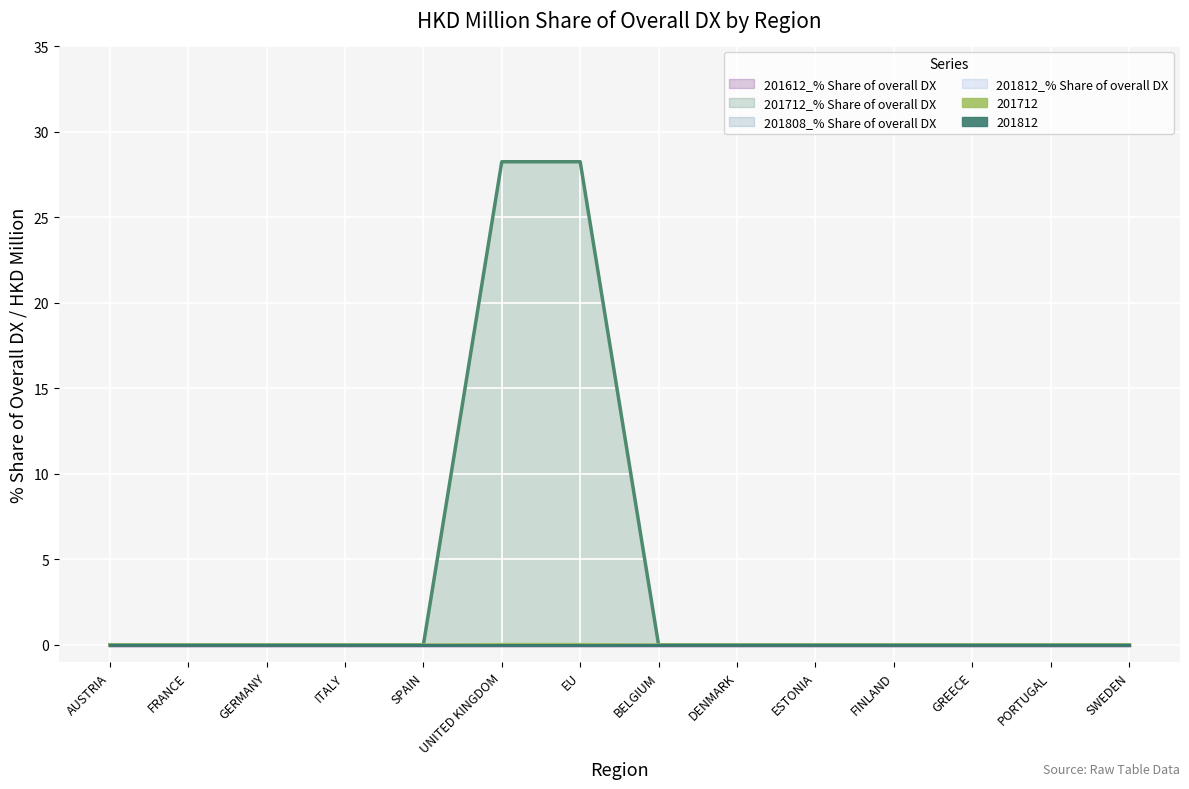

Is the value of 201808_% Share of overall DX (line) at AUSTRIA greater than the value of 201712_% Share of overall DX (line) at ESTONIA?

No